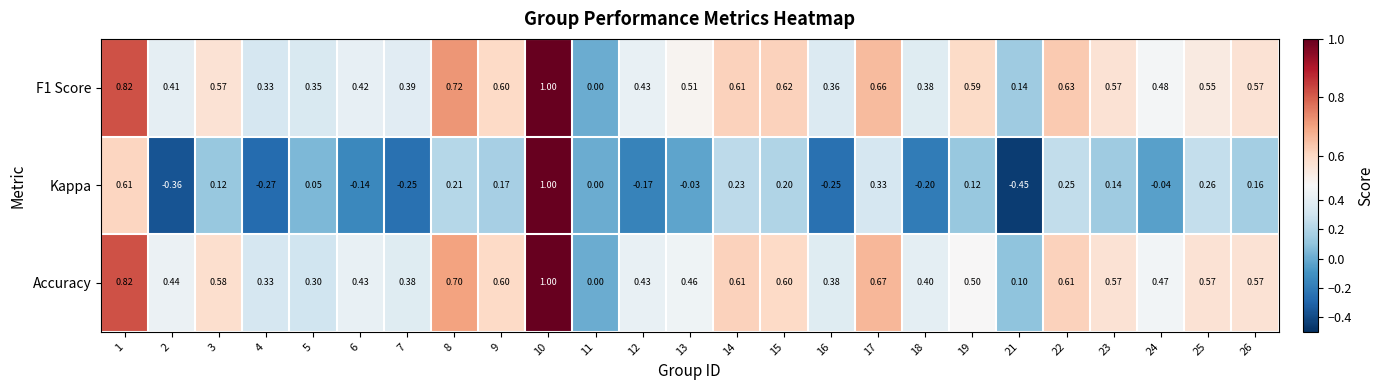

At which category is the sum across all series the highest?

10